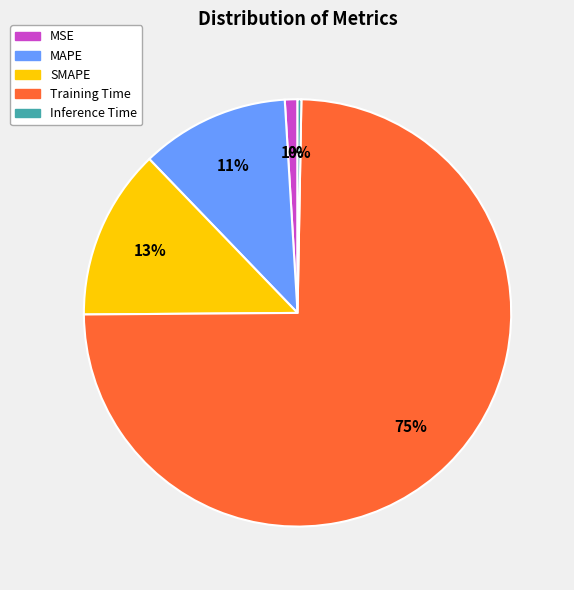

To the nearest percent, what is the difference between the Training Time and MSE slice percentages?

74%